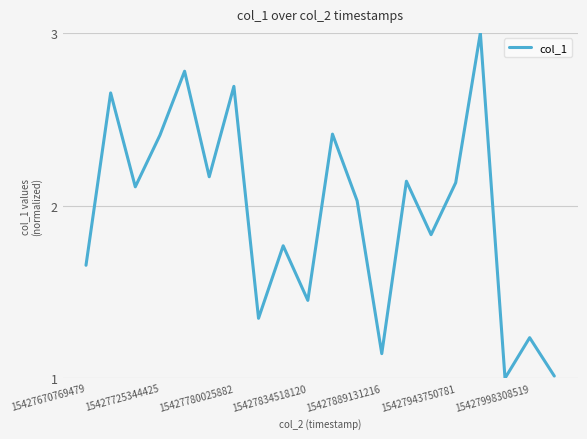

How many lines are shown in the chart?

1